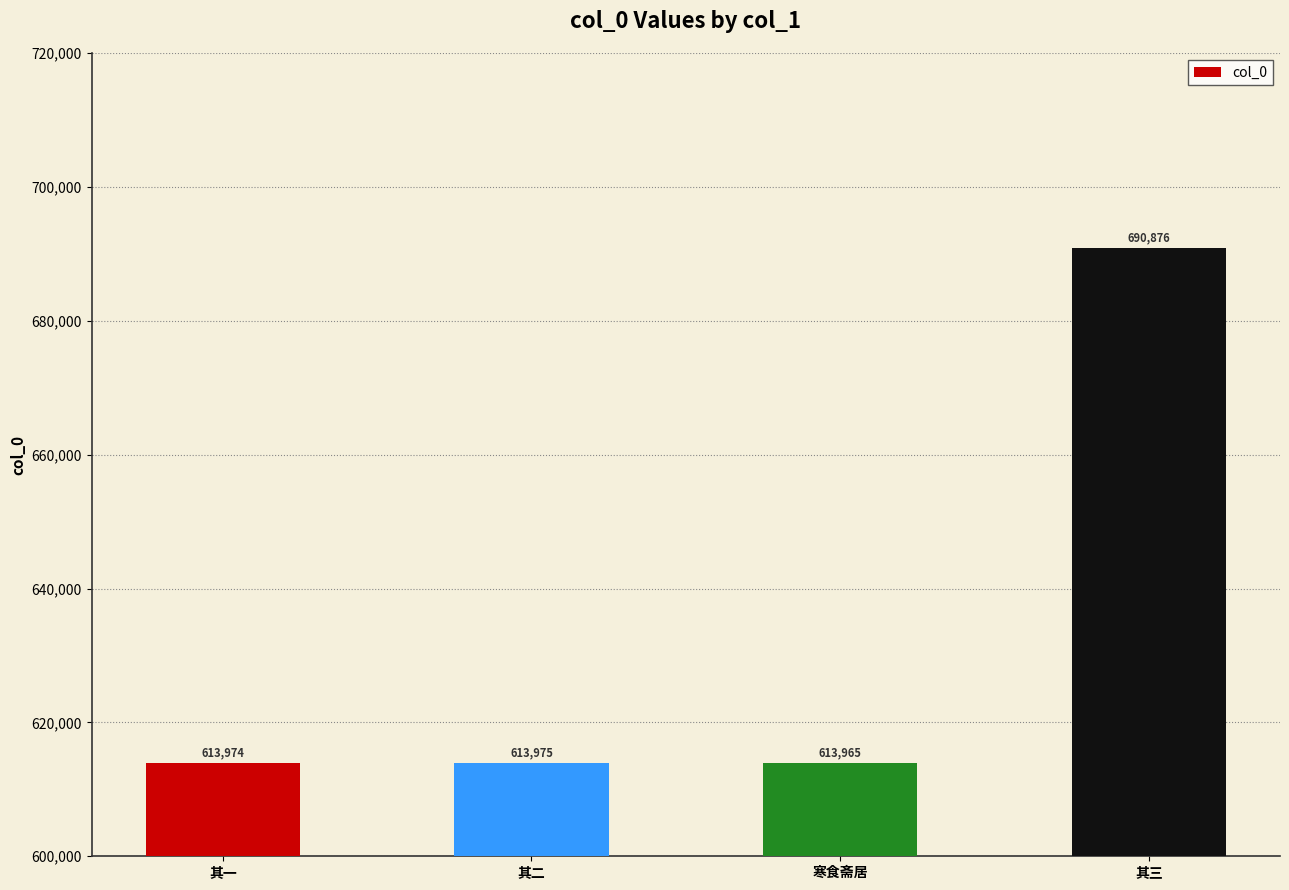

What is the greatest value displayed?

690876